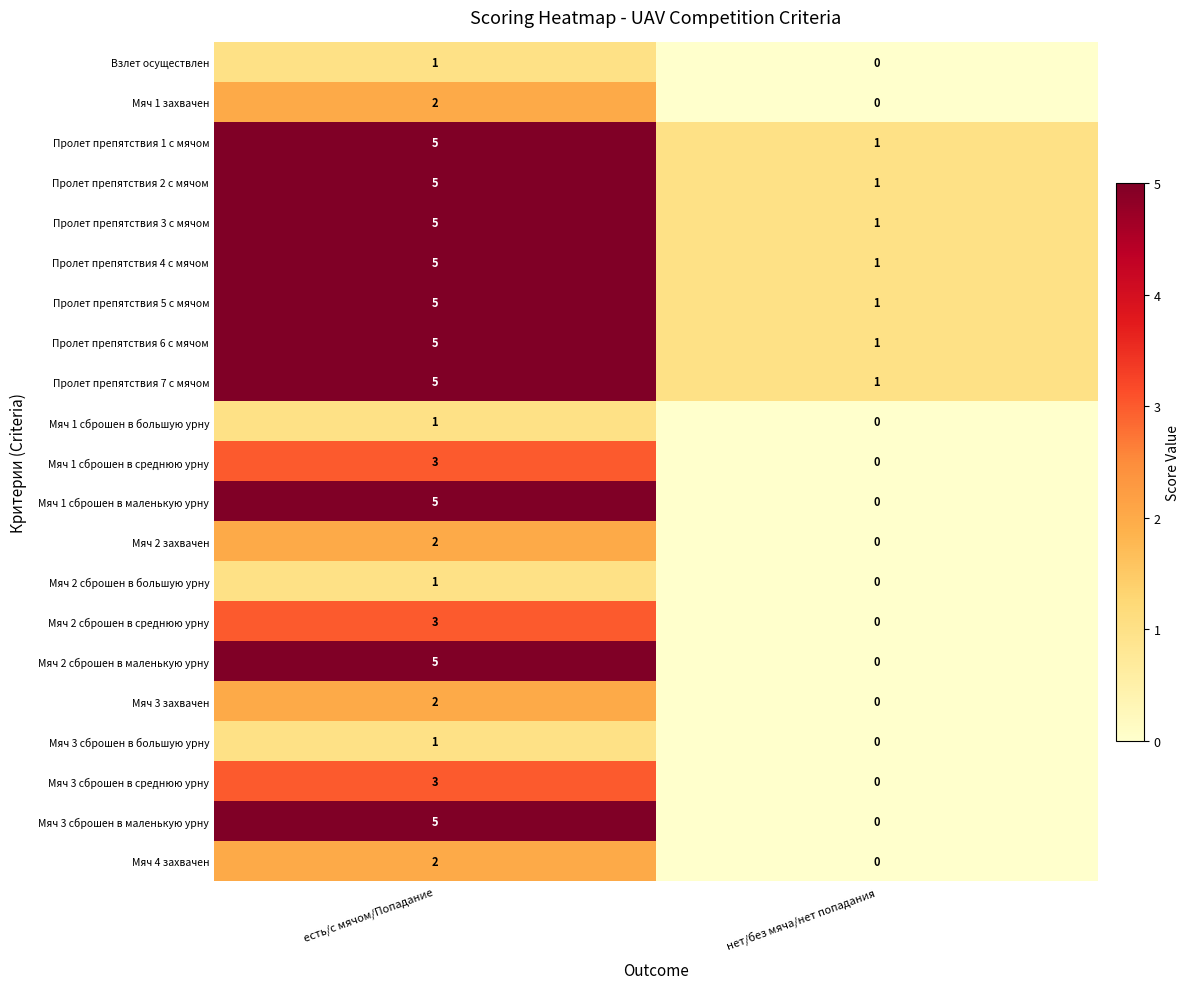

What is the sum of the Пролет препятствия 2 с мячом values at есть/с мячом/Попадание and нет/без мяча/нет попадания?

6